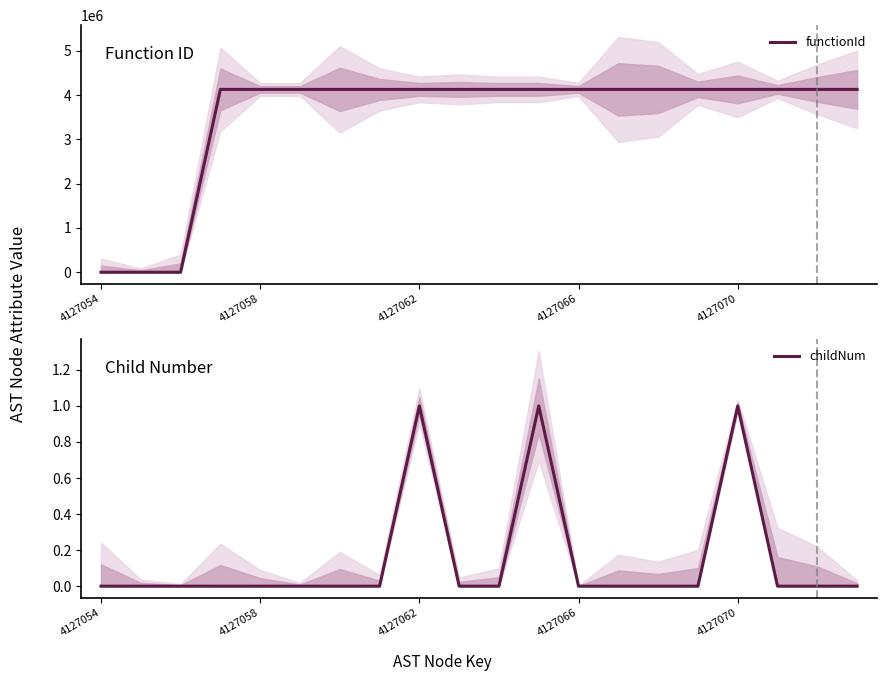

Which category has the lowest value in the childNum series?

4127054